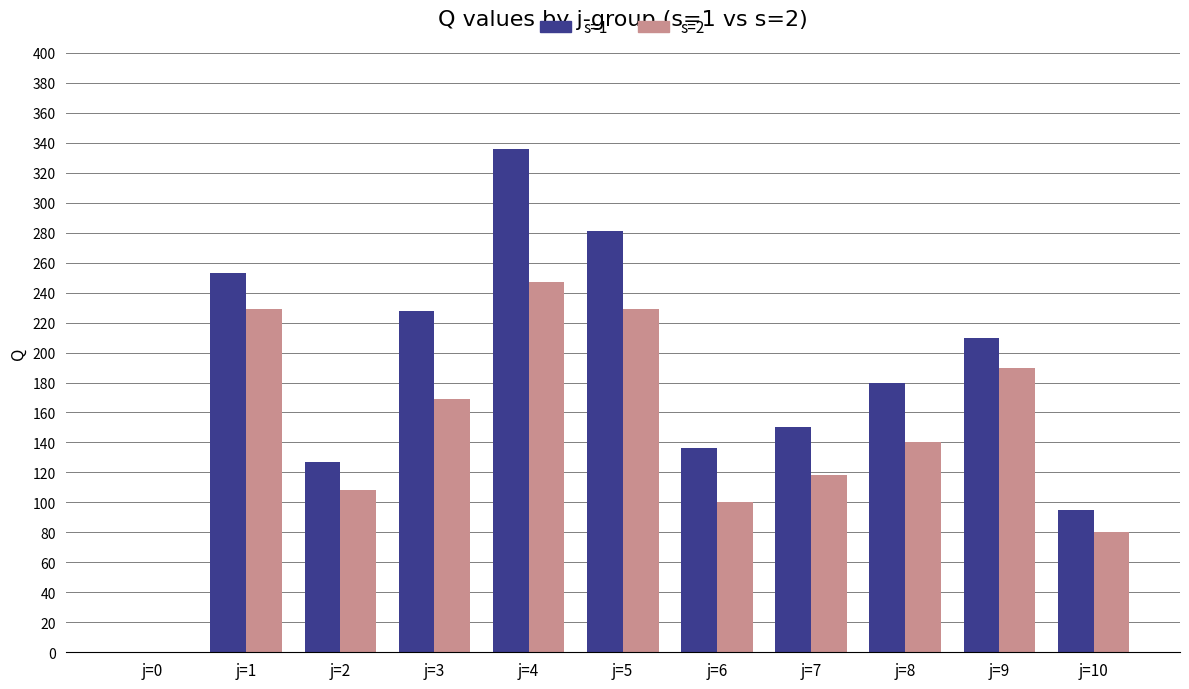

Count the number of data series in this chart.

2